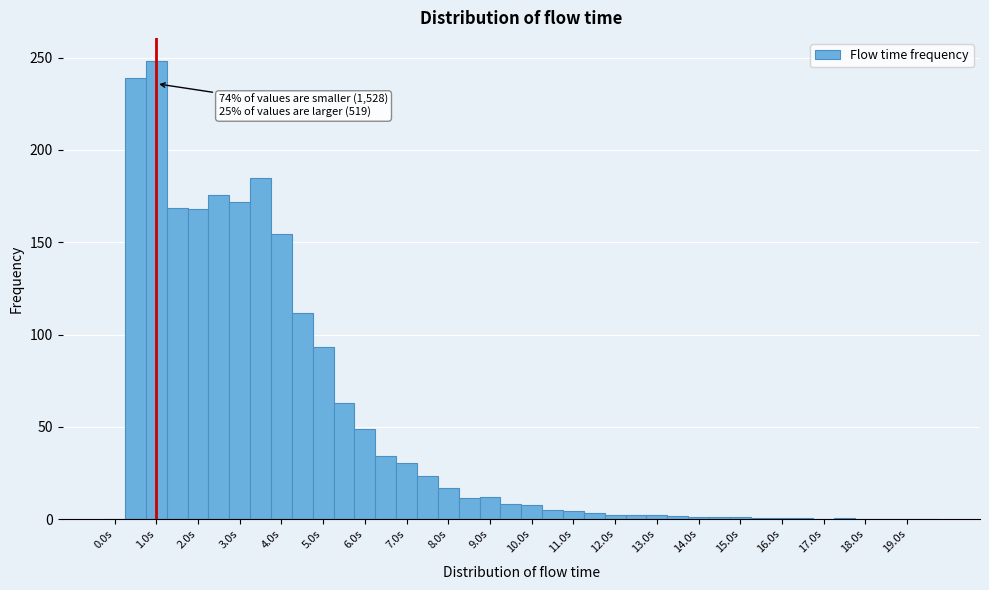

Over which range of the x-axis is the bar tallest?

0.75 to 1.25